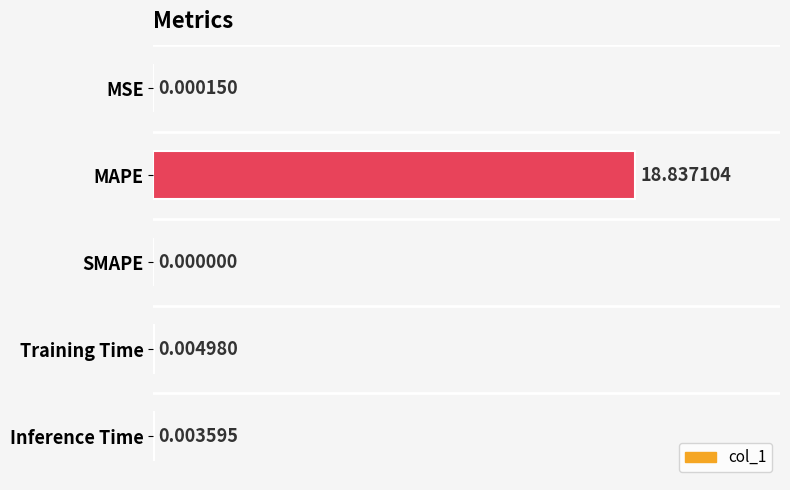

Which has a higher value, Inference Time or MSE?

Inference Time